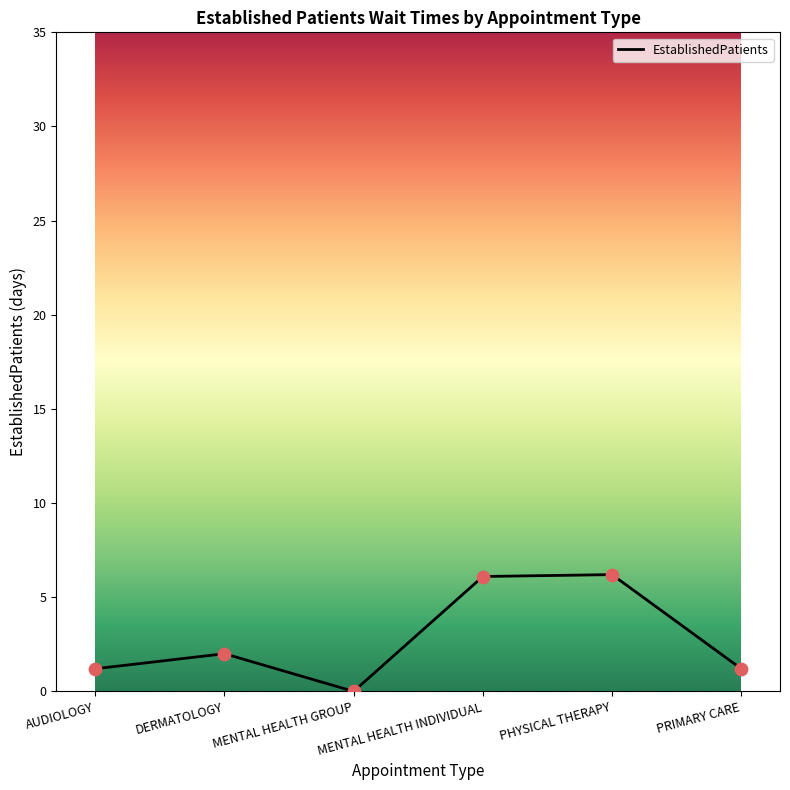

What is the ratio of the value at MENTAL HEALTH INDIVIDUAL to the value at PRIMARY CARE?

5.1